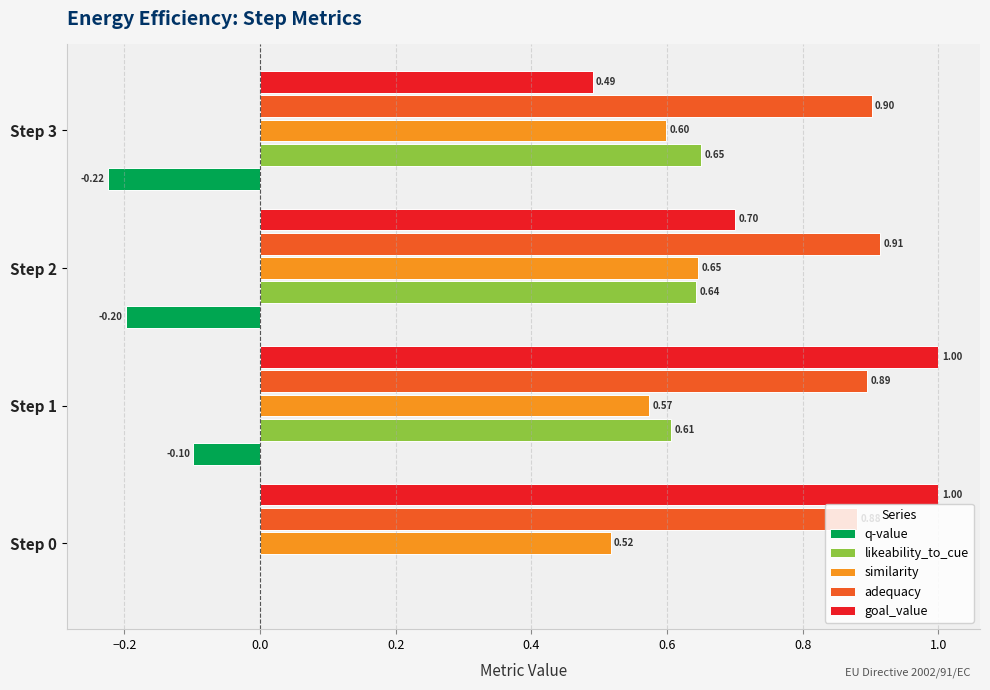

Which series changed the most between Step 1 and Step 3?

goal_value